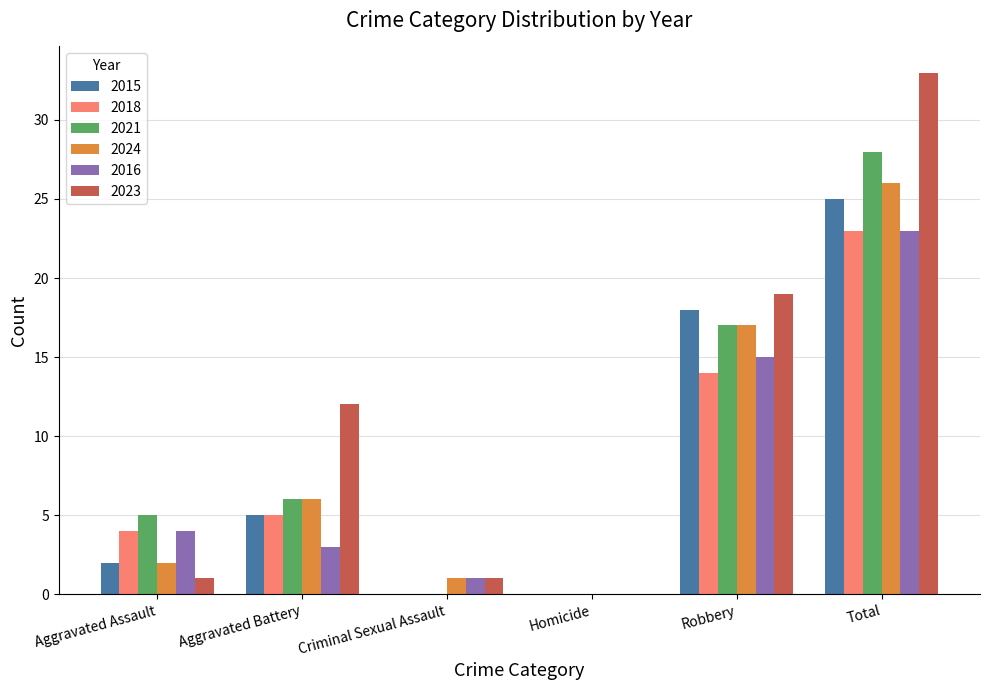

At which category is the sum across all series the highest?

Total